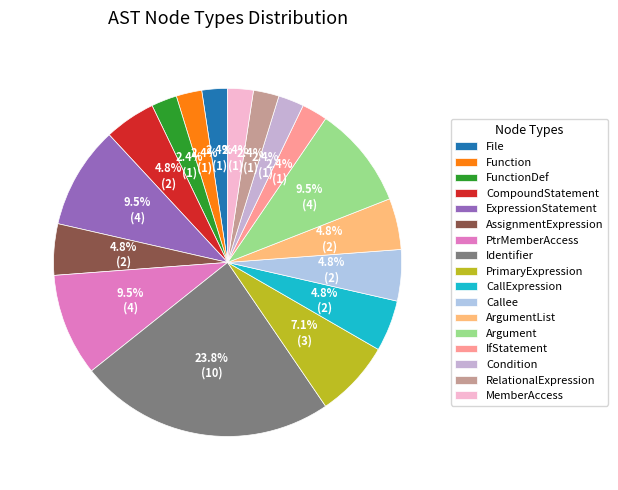

To the nearest percent, what portion does ExpressionStatement represent?

10%